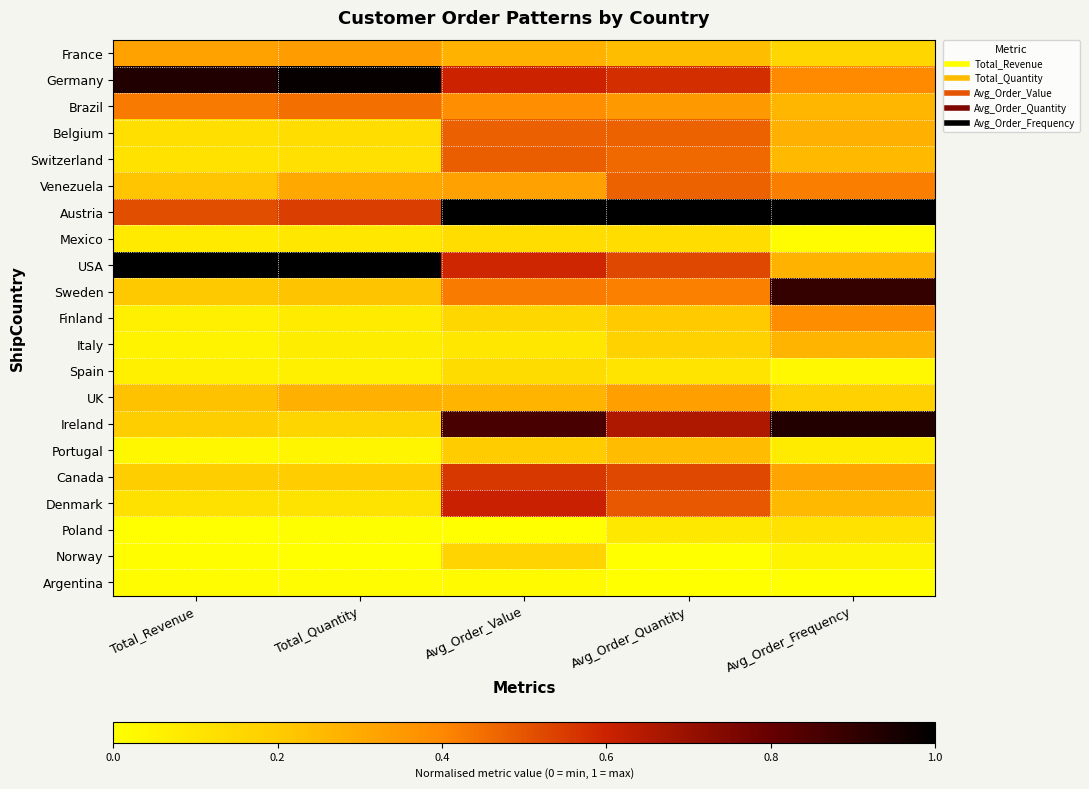

Which series has the largest total across all categories?

Austria